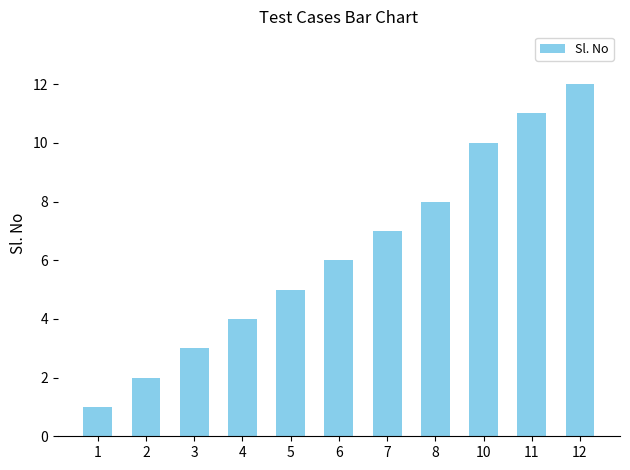

What is the ratio of the value at 2 to the value at 4?

0.5